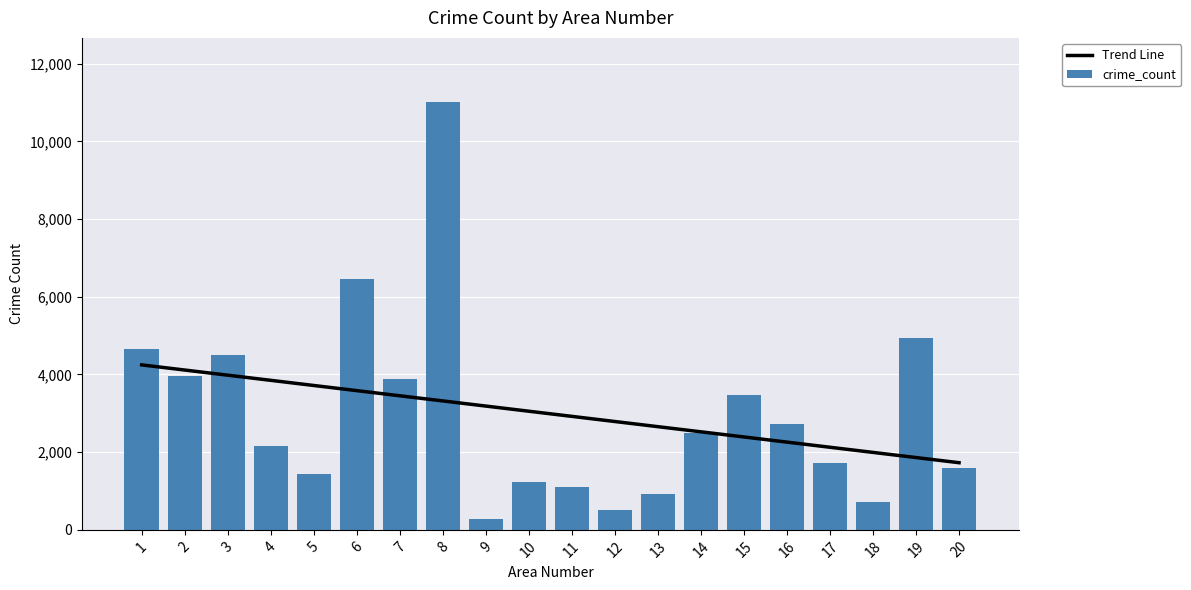

Reading left to right, what are all the values shown in this chart?

Trend Line: 4246.6	4114.0	3981.5	3849.0	3716.5	3583.9	3451.4	3318.9	3186.4	3053.9	2921.3	2788.8	2656.3	2523.8	2391.3	2258.7	2126.2	1993.7	1861.2	1728.6
crime_count: 4662.0	3959.0	4491.0	2156.0	1441.0	6452.0	3874.0	11012.0	286.0	1228.0	1104.0	507.0	936.0	2485.0	3466.0	2721.0	1733.0	708.0	4930.0	1601.0